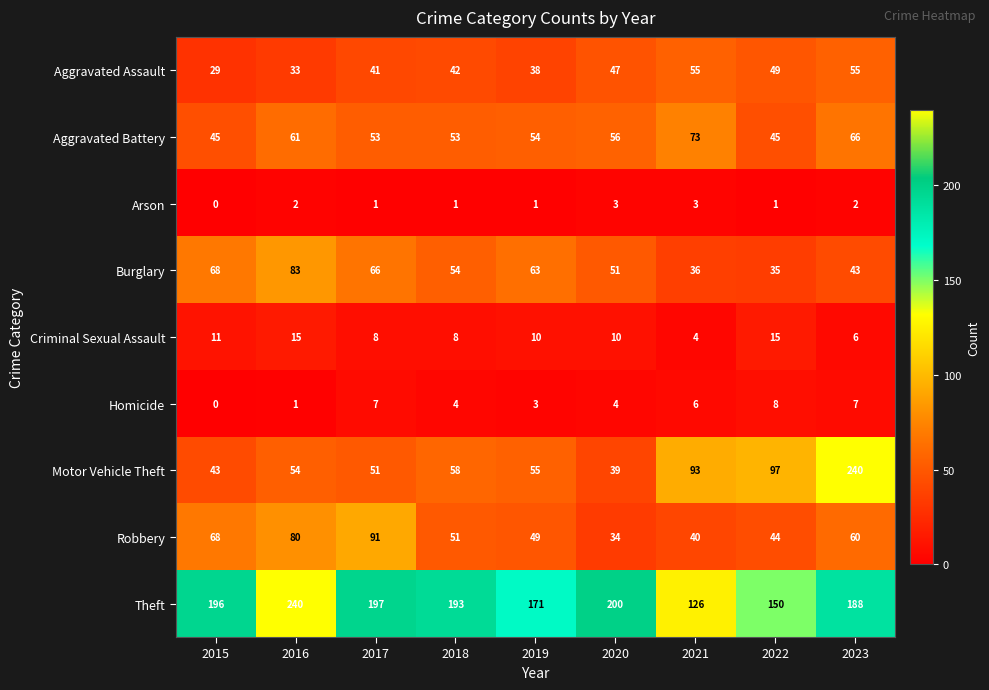

What is the sum of the Homicide values at 2020 and 2017?

11